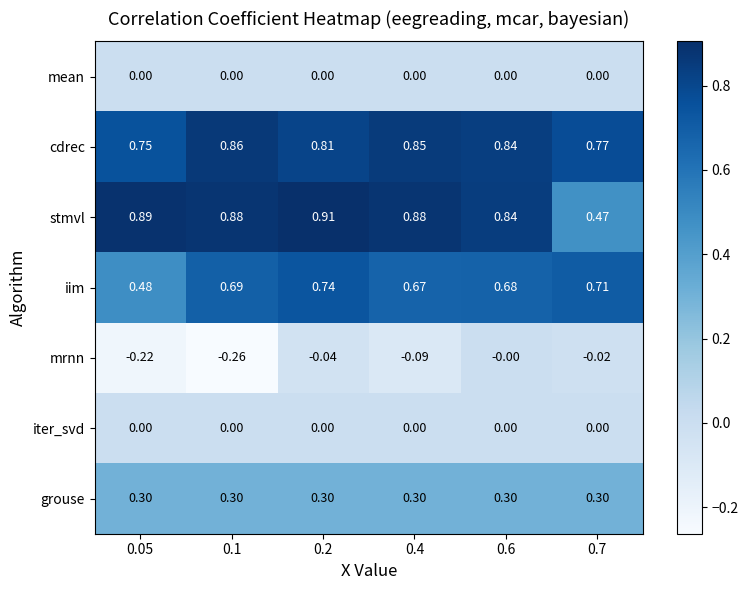

Which series changed the most between 0.1 and 0.6?

mrnn